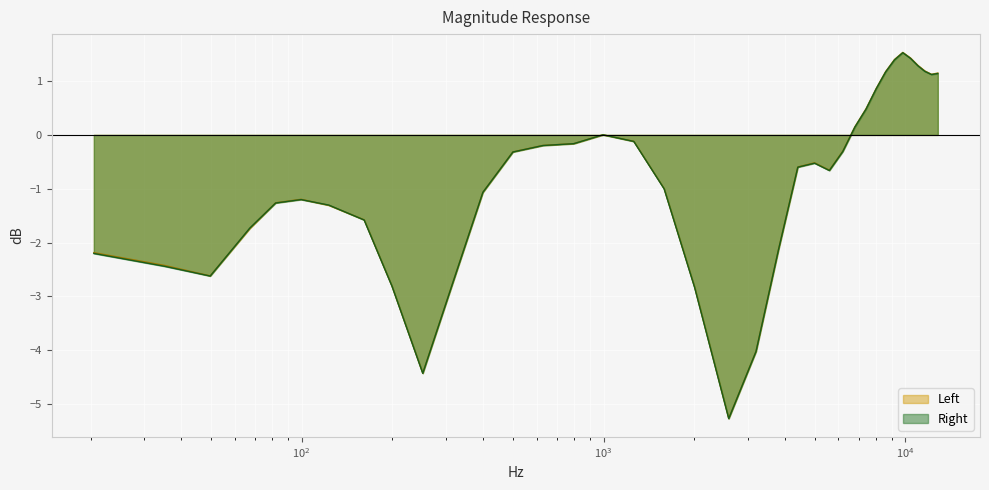

What is the difference between the second highest and minimum values in the Left series?

6.7